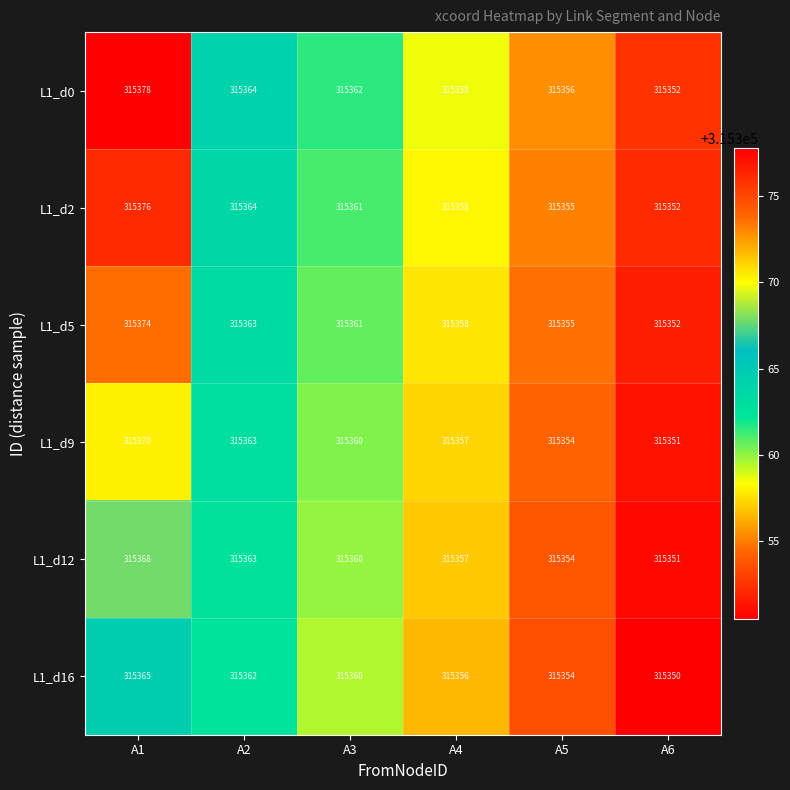

True or false: L1_d16 has a value of 508033 at A3.

False